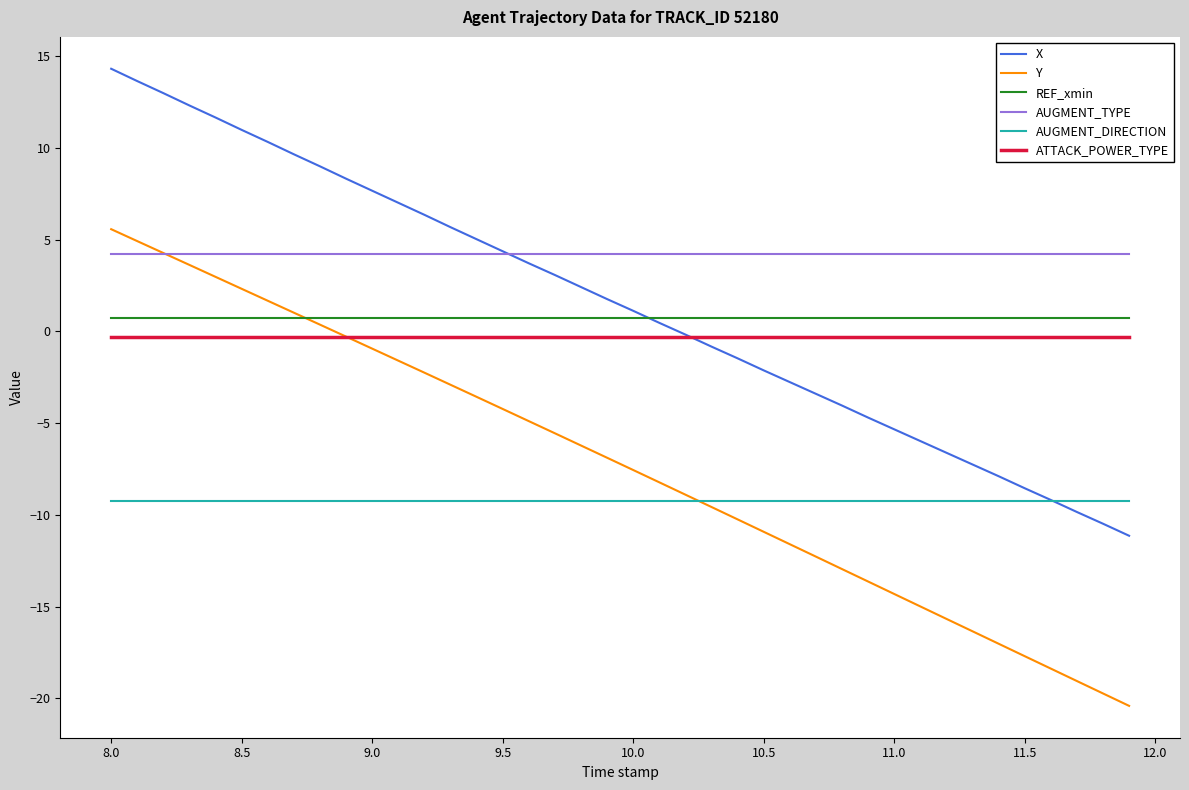

What is the value of the REF_xmin point at the 23rd from the left?

0.7